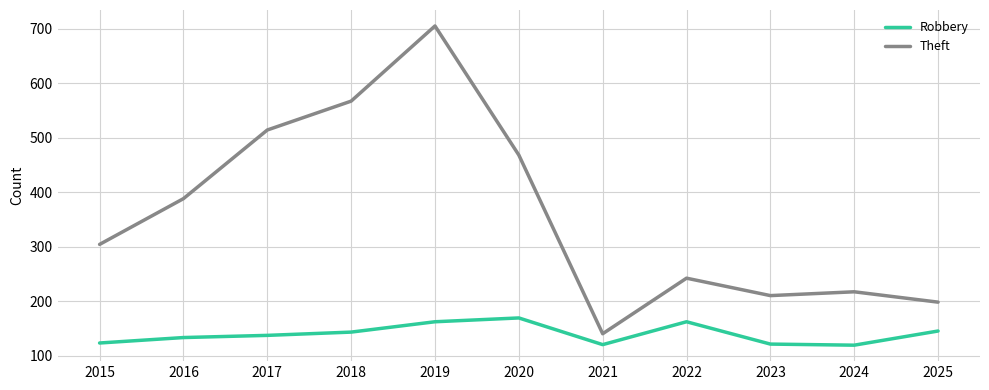

What are all the series names shown in the legend?

Robbery, Theft